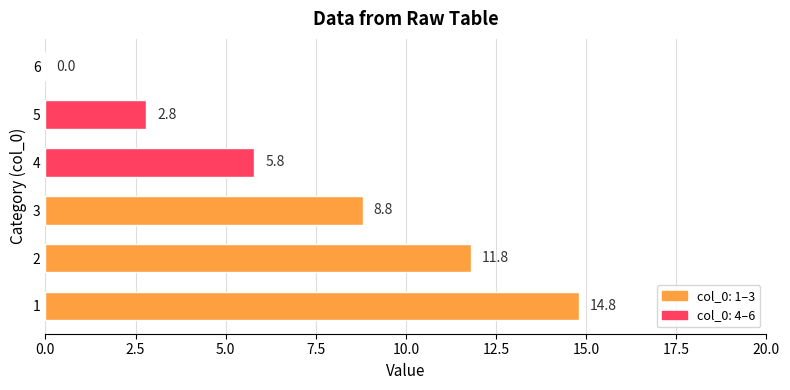

What is the change in value from 1 to 2?

-3.0